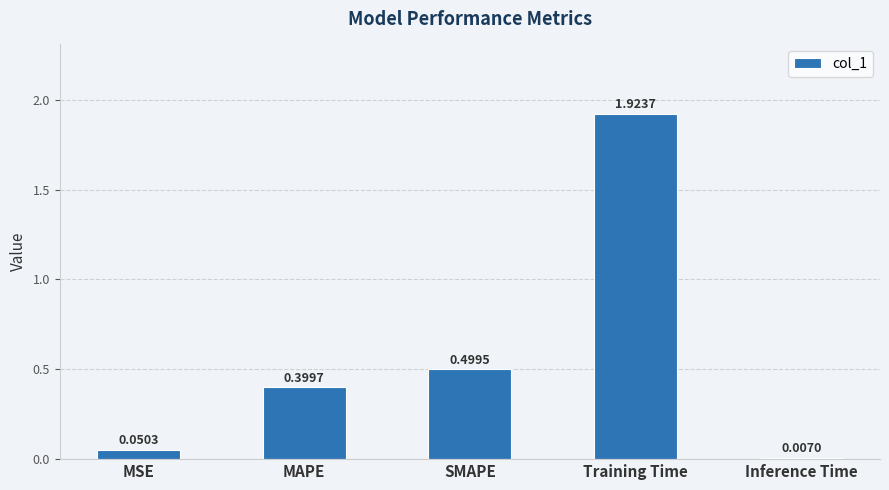

Does the chart contain any negative values?

No